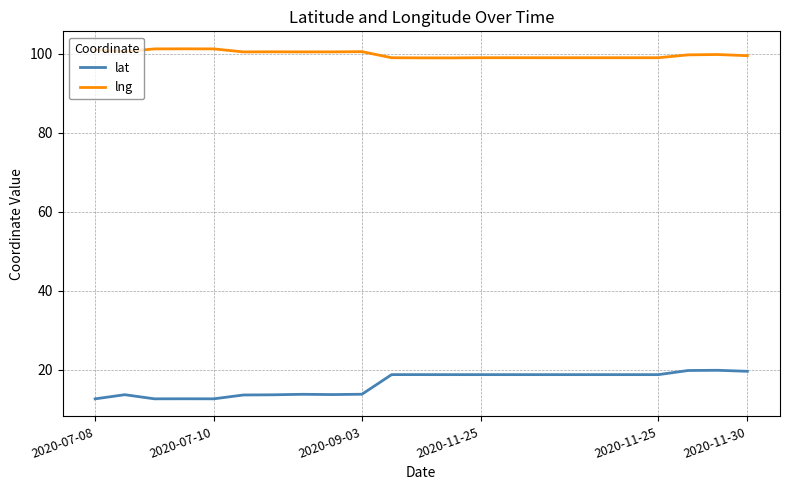

What is the difference between the second highest and second lowest values in the lng series?

2.3